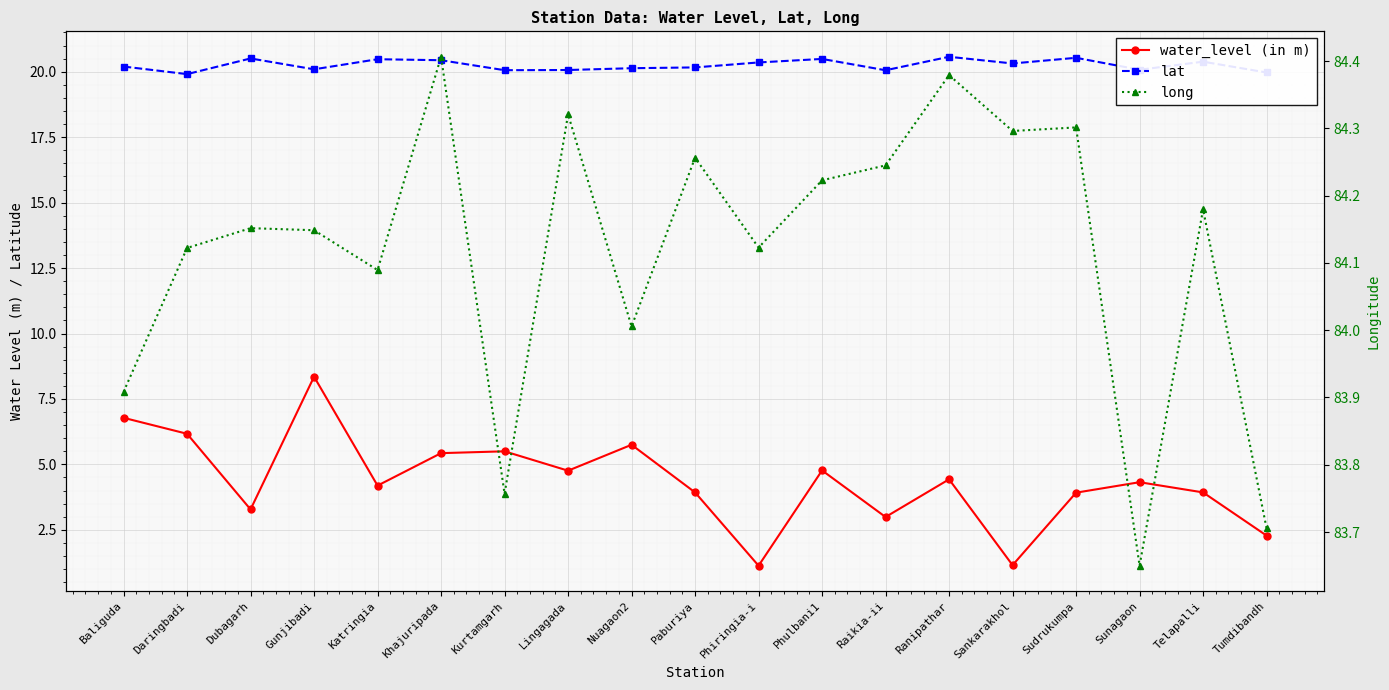

True or false: water_level (in m) and long cross at least once.

False